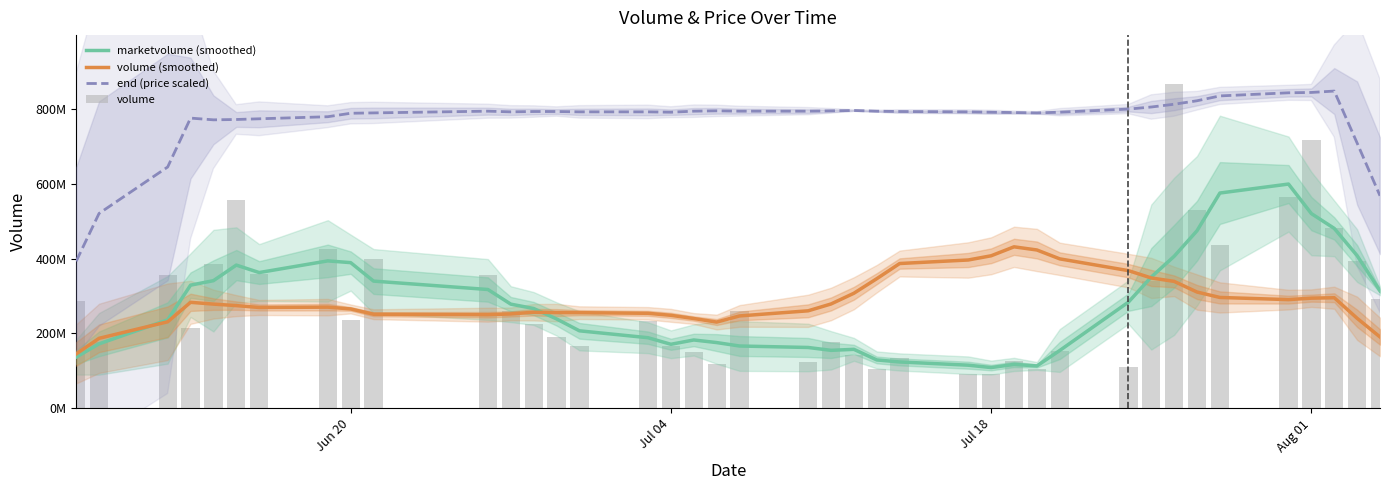

Is it true that volume equals 290658304.9 at Jul 04?

False